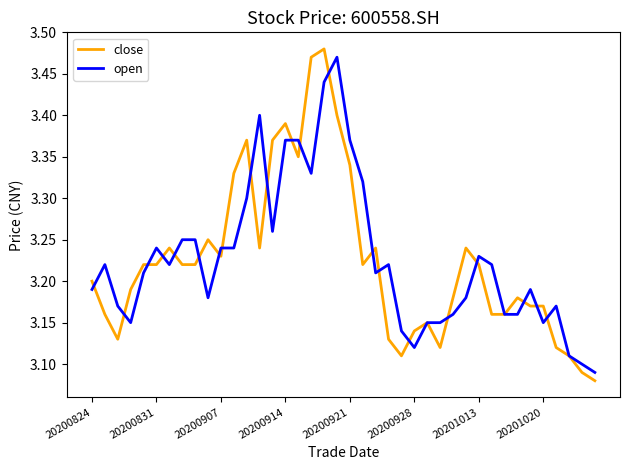

Which series has the largest range (max minus min)?

close